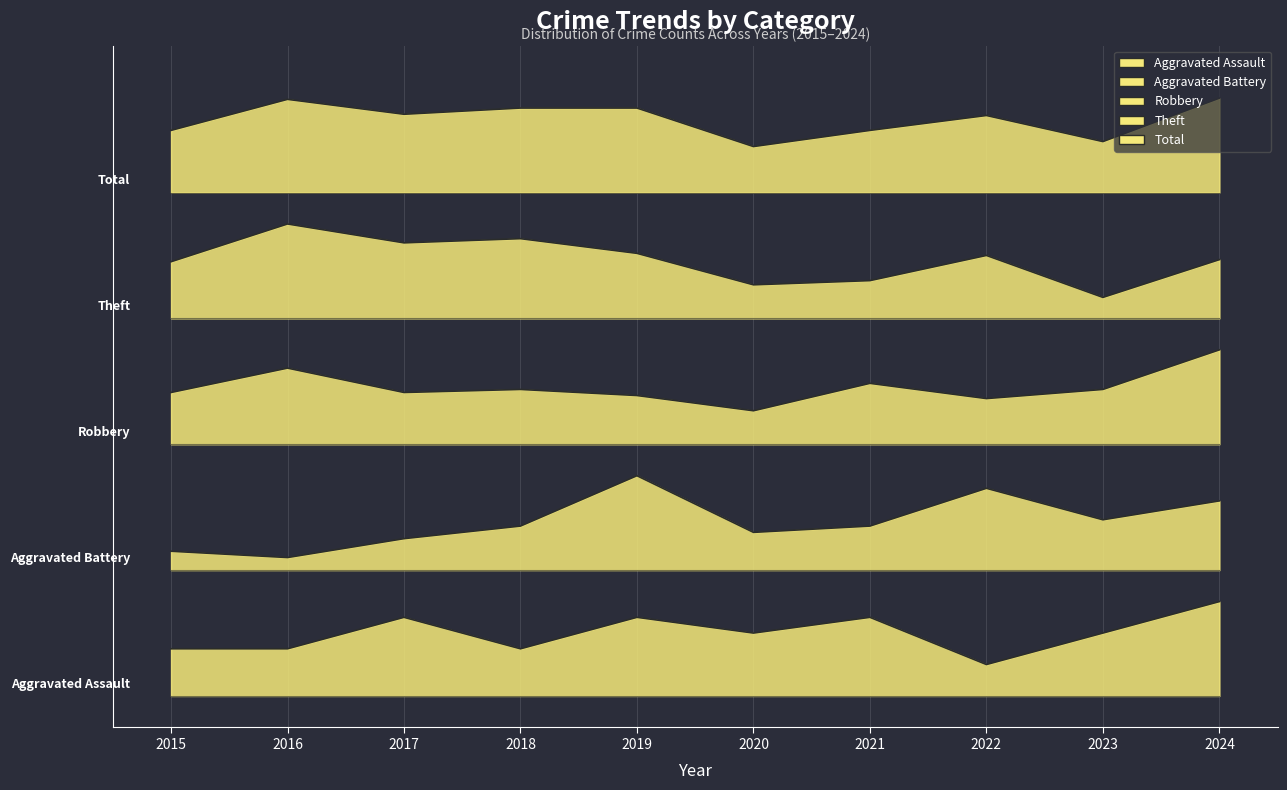

In Aggravated Assault, how many points are lower than both neighbors (excluding endpoints)?

3